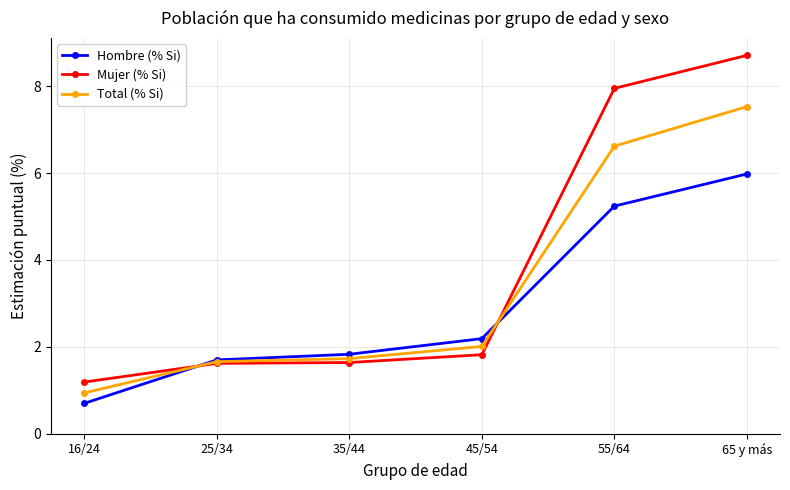

Which series has the largest total across all categories?

Mujer (% Si)